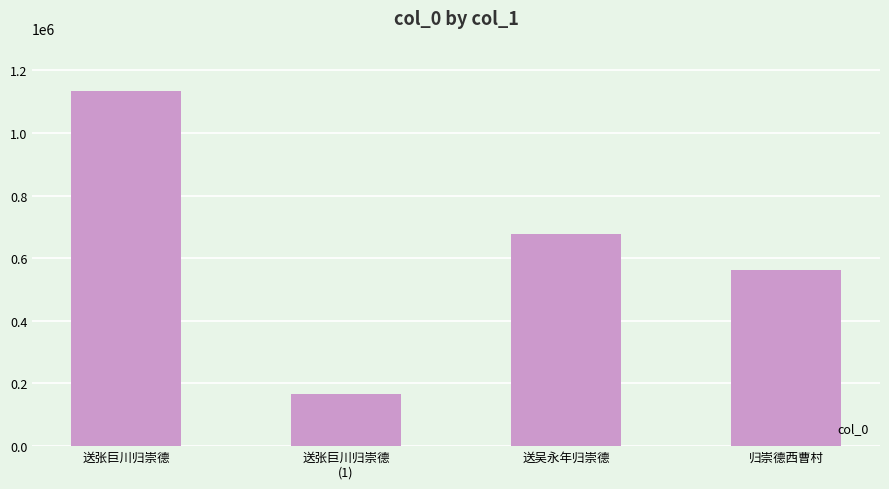

Rank the categories by value from highest to lowest.

送张巨川归崇德, 送吴永年归崇德, 归崇德西曹村, 送张巨川归崇德
(1)